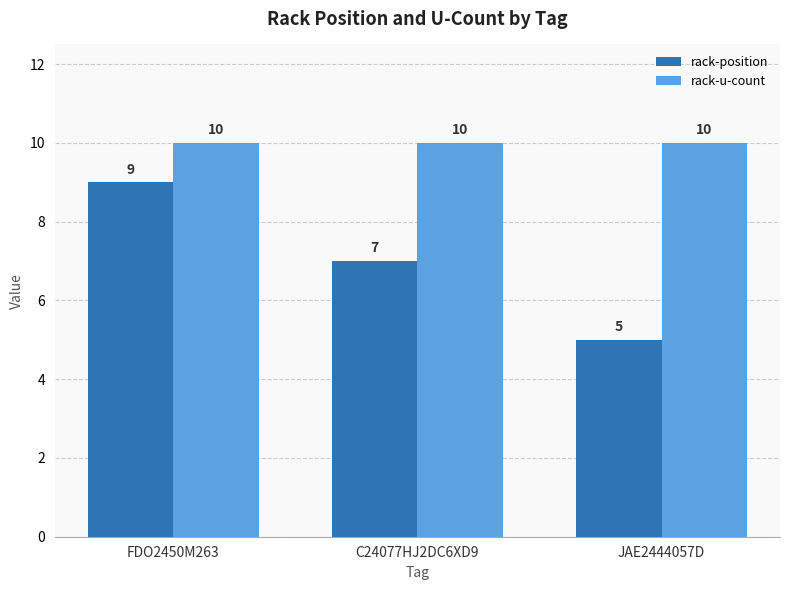

At which label does rack-position reach its peak?

FDO2450M263